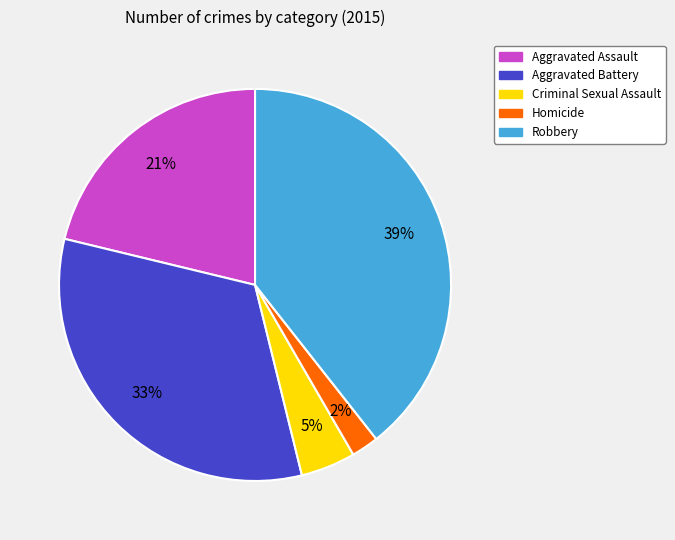

To the nearest percent, what percentage of the pie is Aggravated Battery?

33%